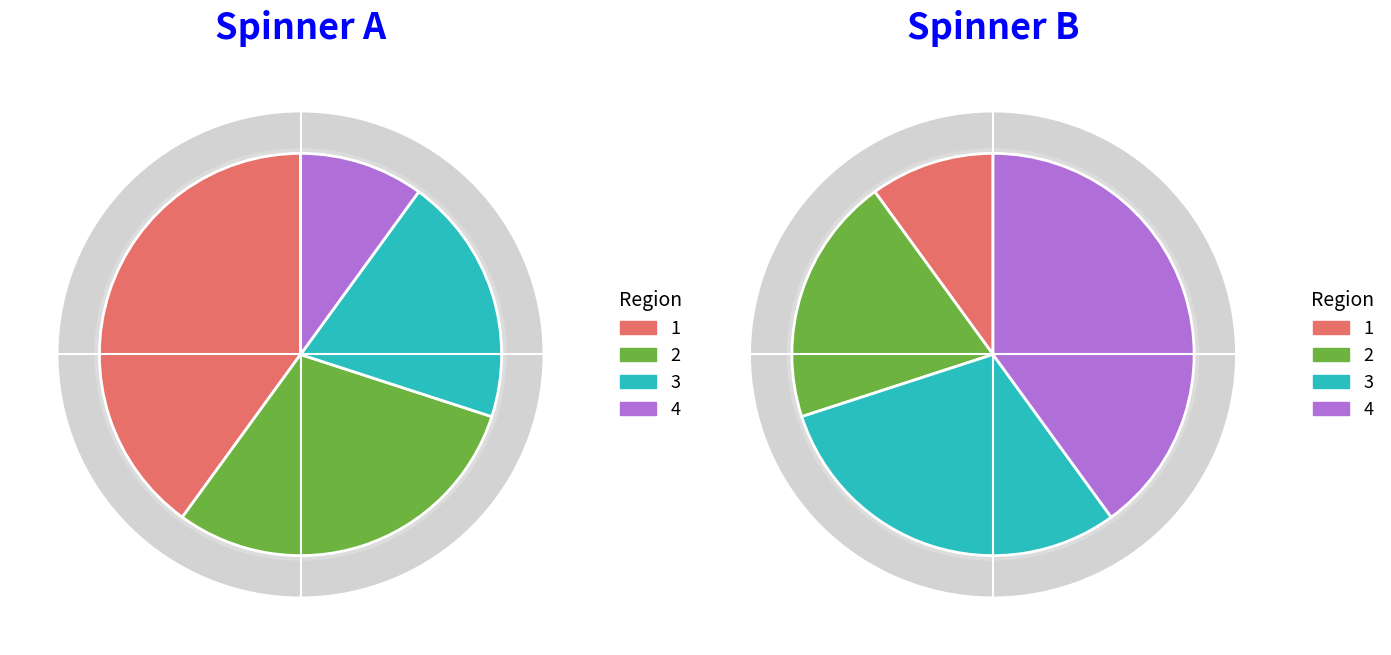

Is there any slice that represents more than half of the pie?

No